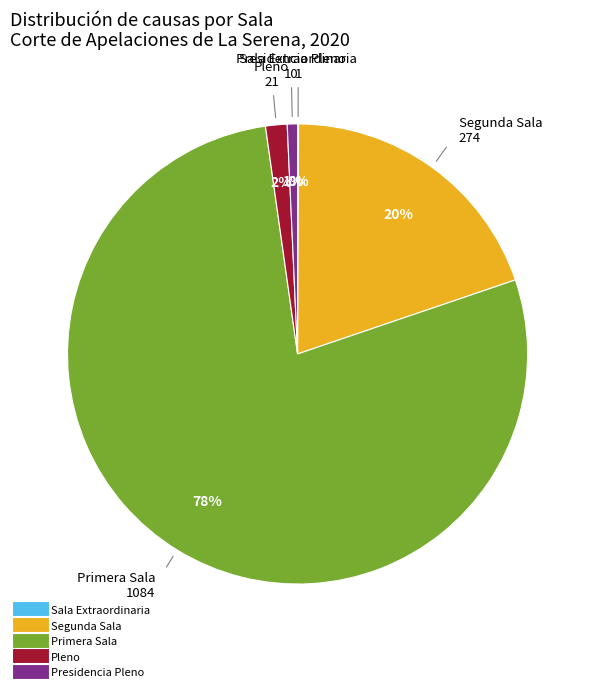

To the nearest percent, what is the average slice percentage?

20%